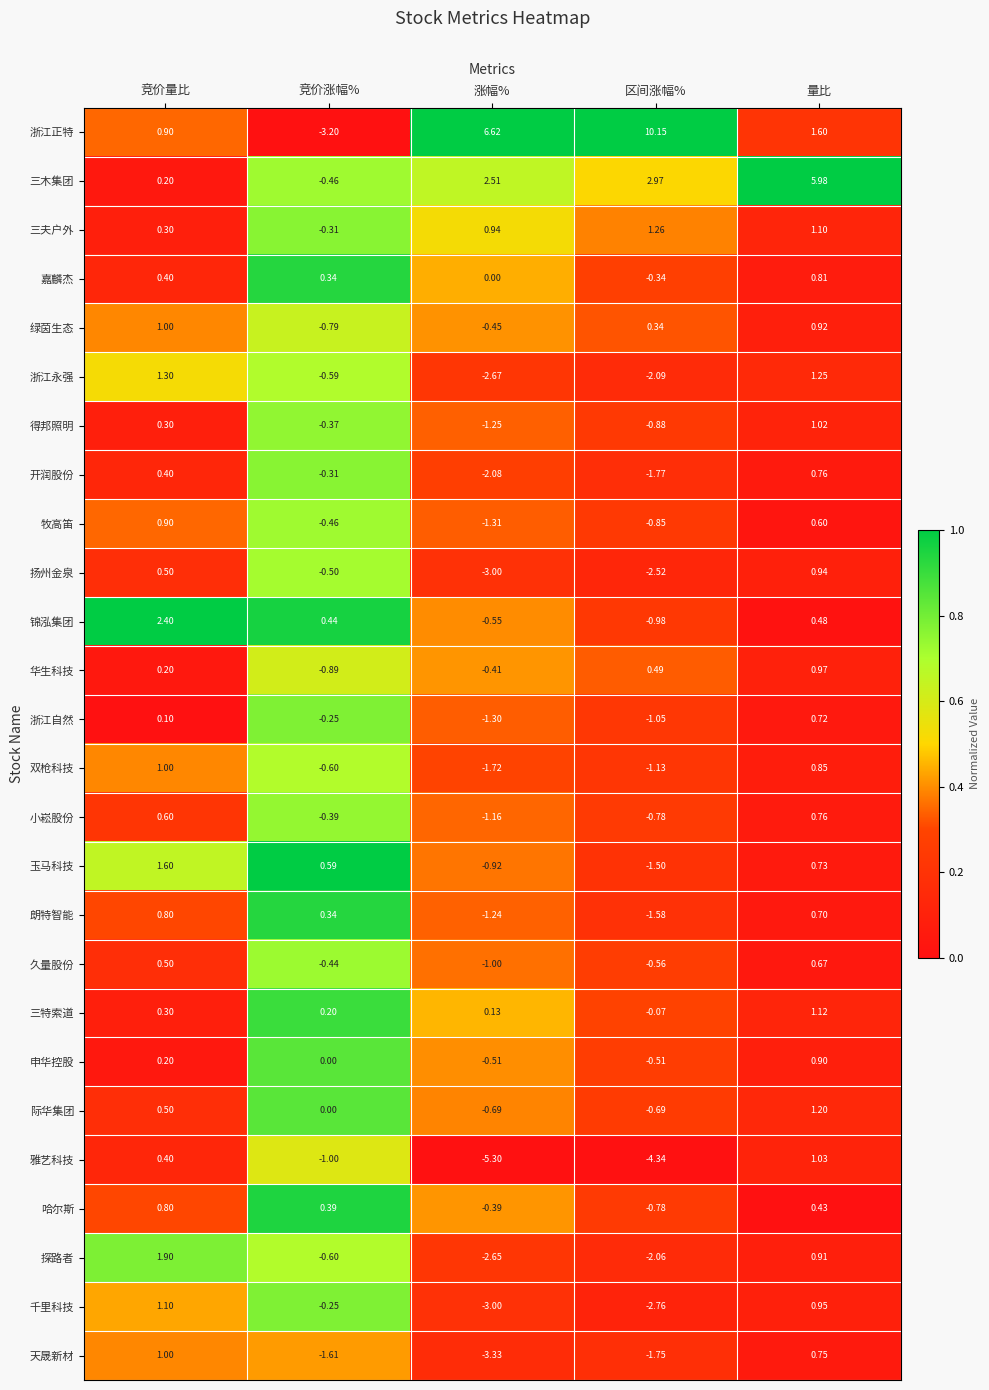

Which series changed the most between 竞价涨幅% and 区间涨幅%?

浙江正特